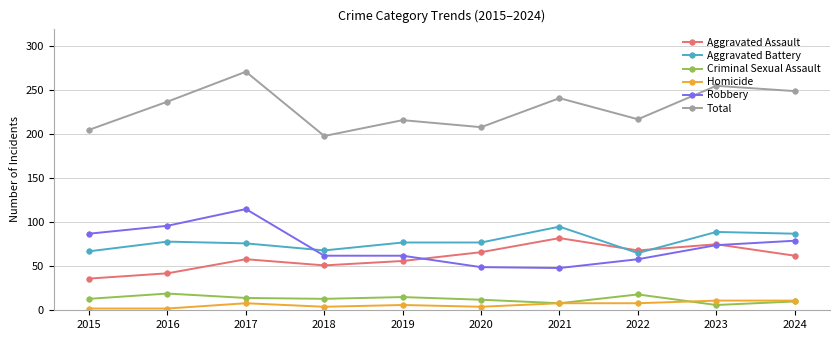

What is the sum of all Aggravated Battery values?

779